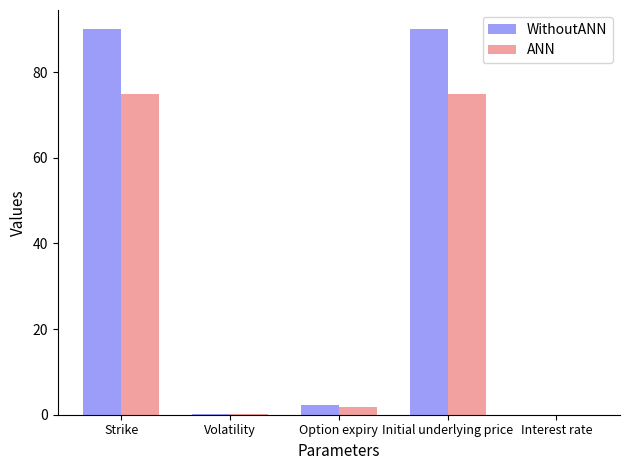

What is the sum of the ANN values at Strike and Initial underlying price?

150.0